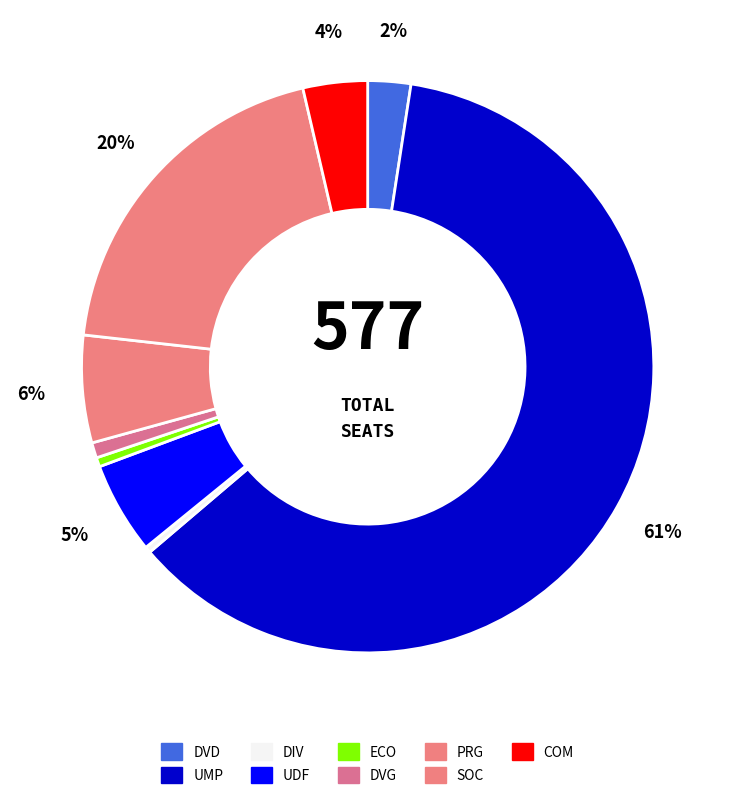

To the nearest percent, what is the difference between the UMP and DIV slice percentages?

61%